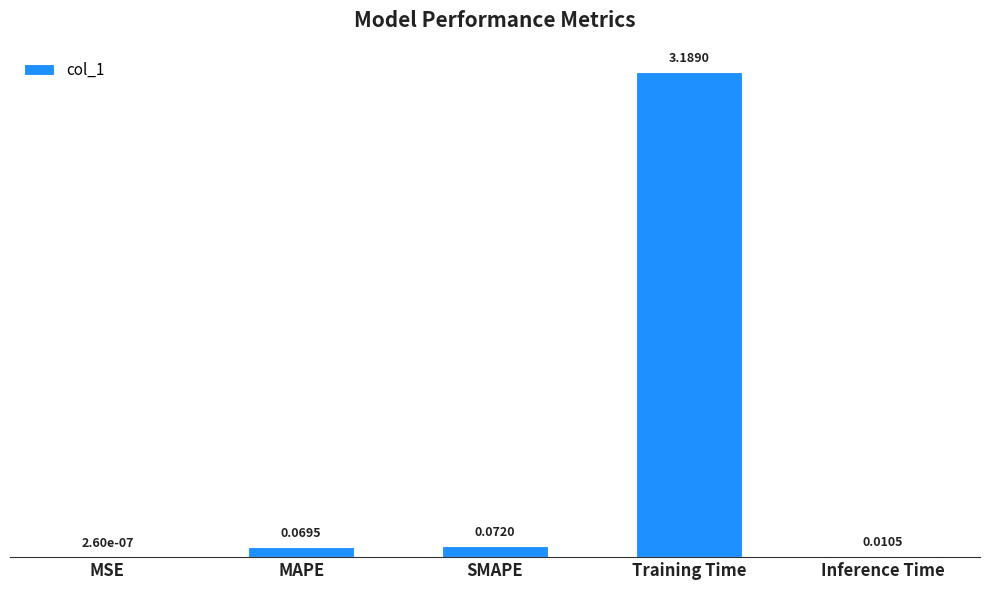

At which label is the value closest to 1?

SMAPE